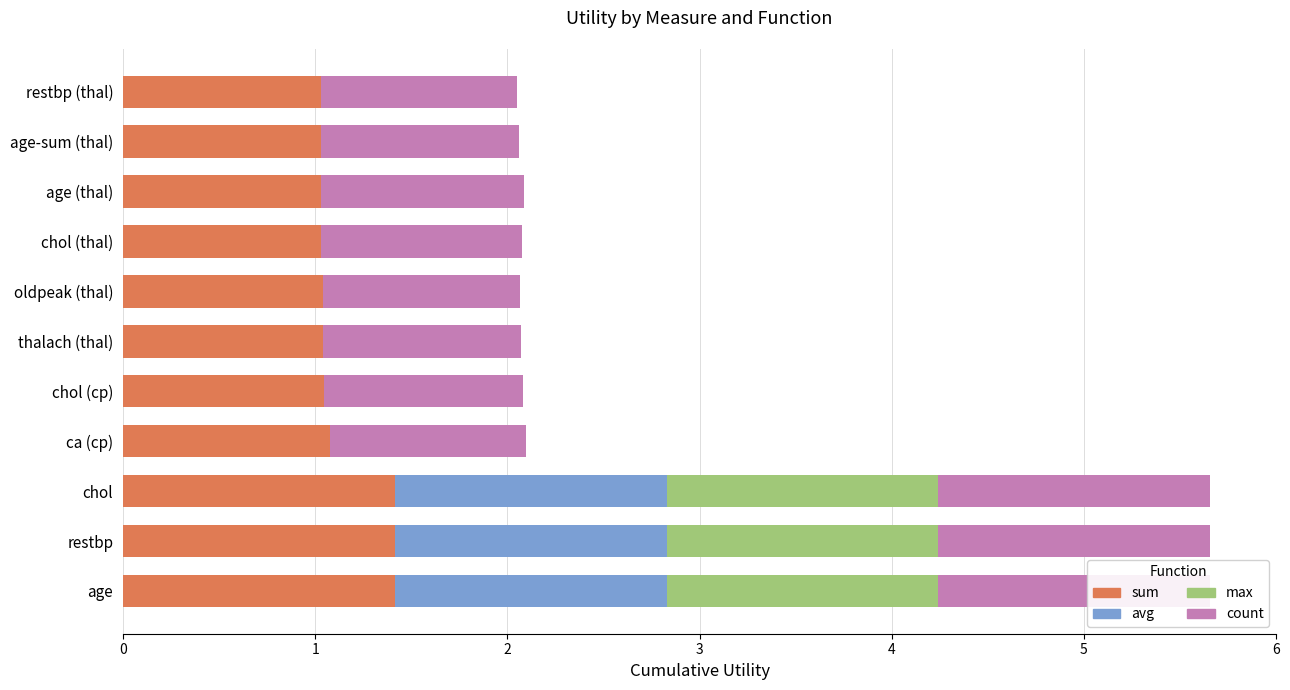

The sum series shows 1.0 at 4. True or false?

True